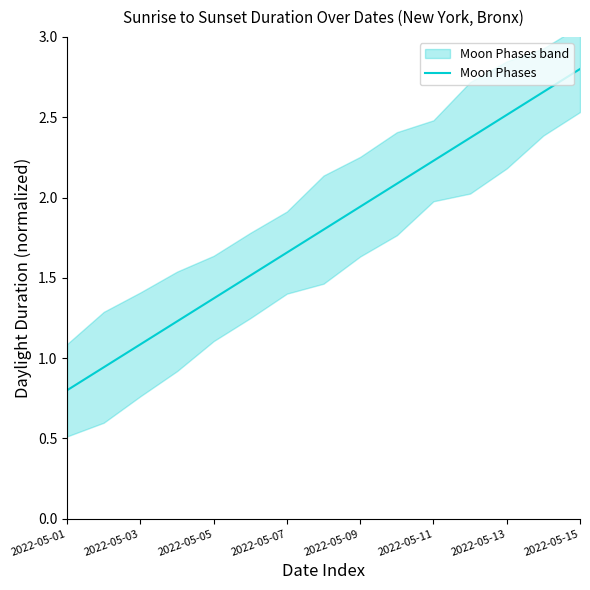

Is it true that Moon Phases equals 1.1 at 2022-05-03?

True